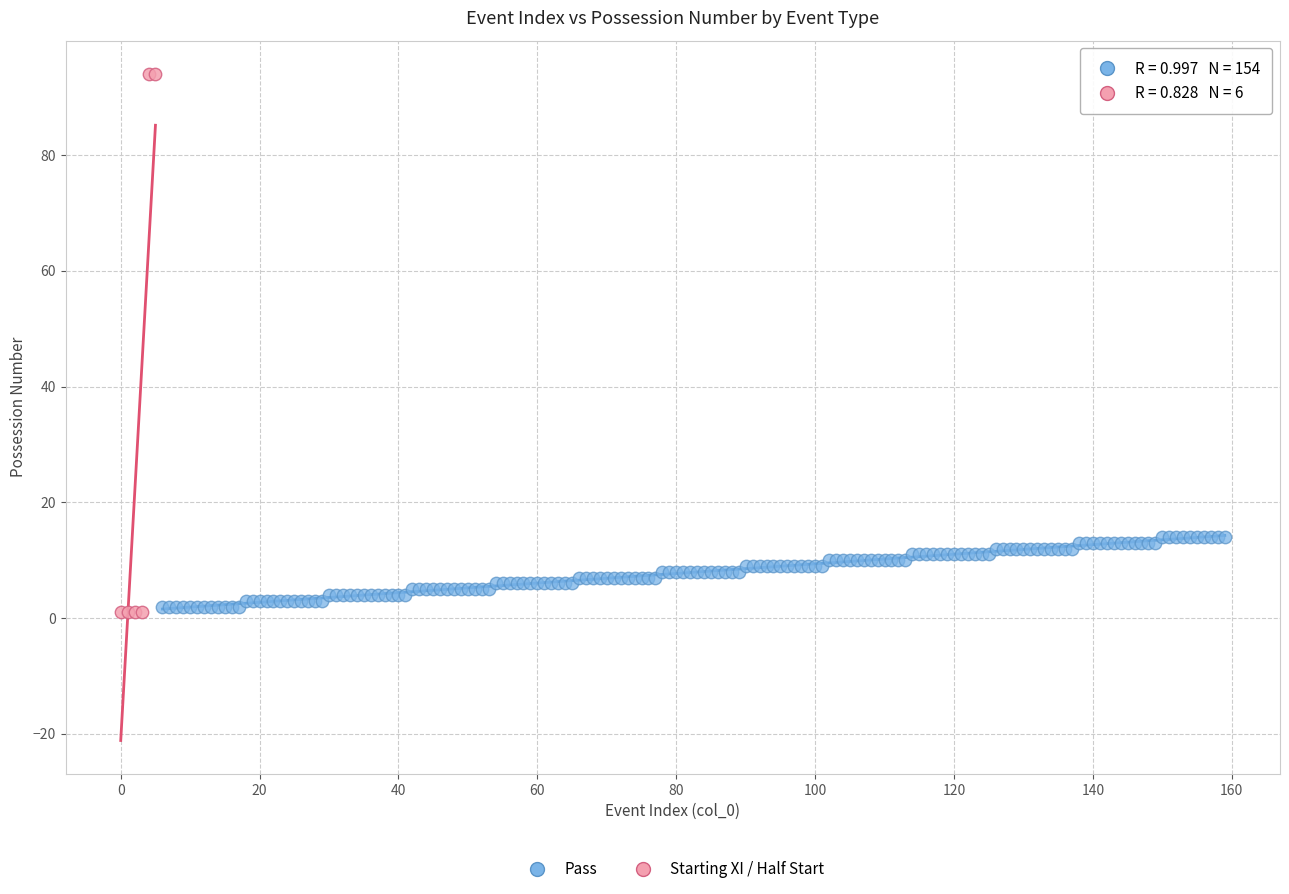

Which series has the widest spread of Y values?

Starting XI / Half Start